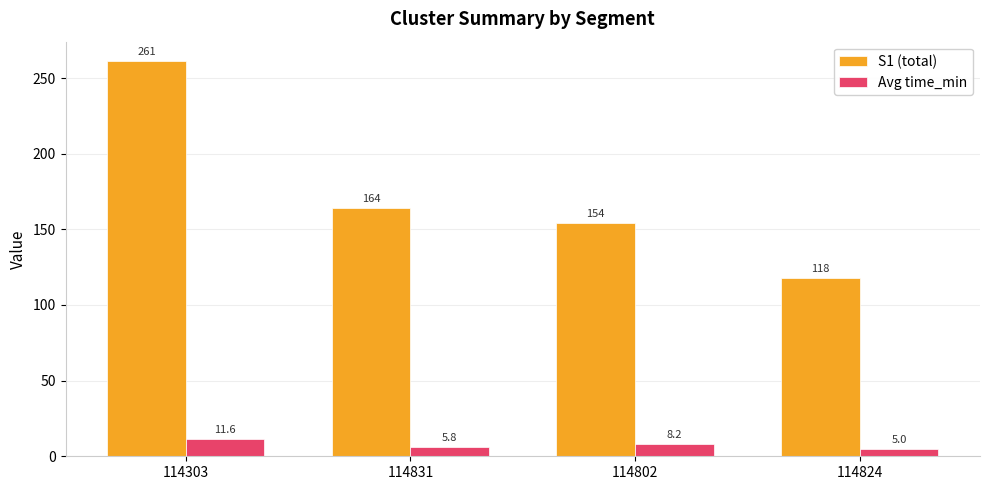

Is the value of Avg time_min at 114802 greater than the value of S1 (total) at 114824?

No